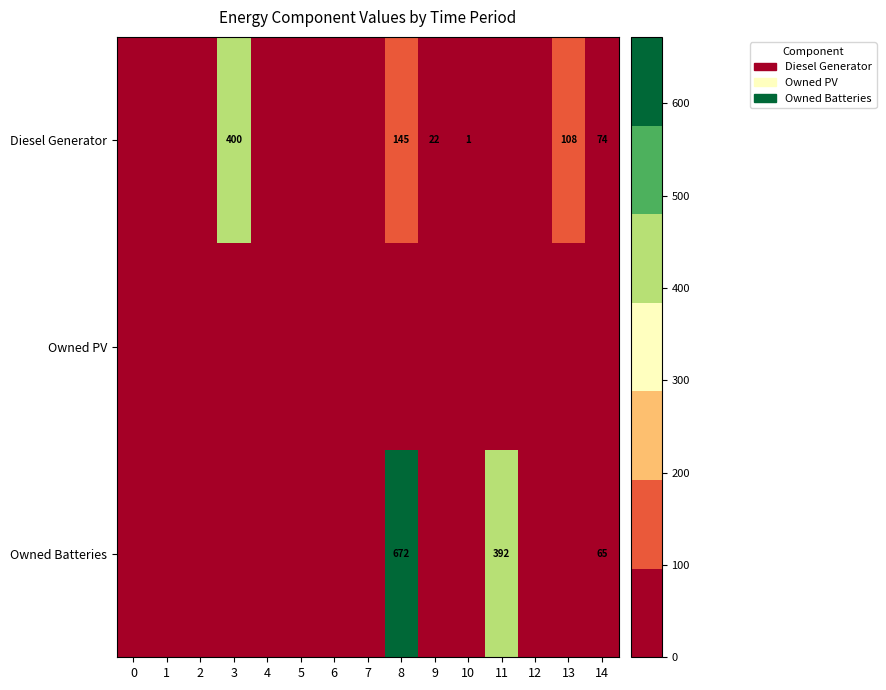

At which label is row_0 closest to 200?

8